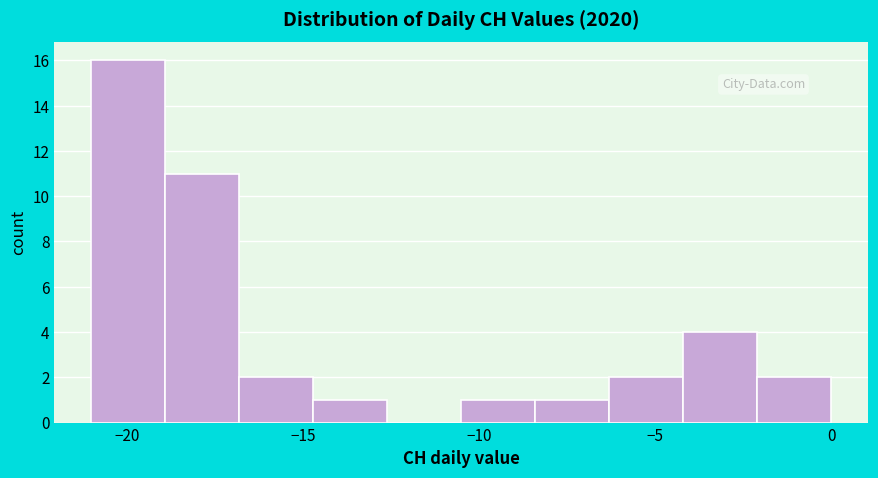

Reading left to right, transcribe this chart: for each bar, give the range it covers on the x-axis and its height. Neither the bar edges nor the heights are printed on the chart, so give them approximately, as read against the axes.

-21.0 to -18.9: 16
-18.9 to -16.8: 11
-16.8 to -14.7: 2
-14.7 to -12.6: 1
-12.6 to -10.5: 0
-10.5 to -8.4: 1
-8.4 to -6.3: 1
-6.3 to -4.2: 2
-4.2 to -2.1: 4
-2.1 to 0.0: 2